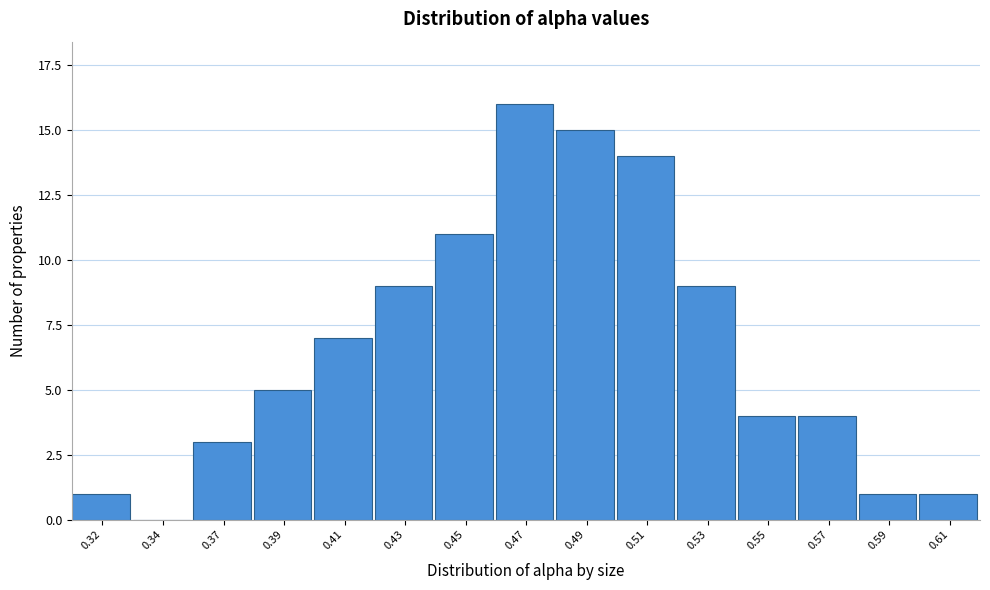

Reading right to left, what are all the values shown in this chart?

0.61=1	0.59=1	0.57=4	0.55=4	0.53=9	0.51=14	0.49=15	0.47=16	0.45=11	0.43=9	0.41=7	0.39=5	0.37=3	0.34=0	0.32=1